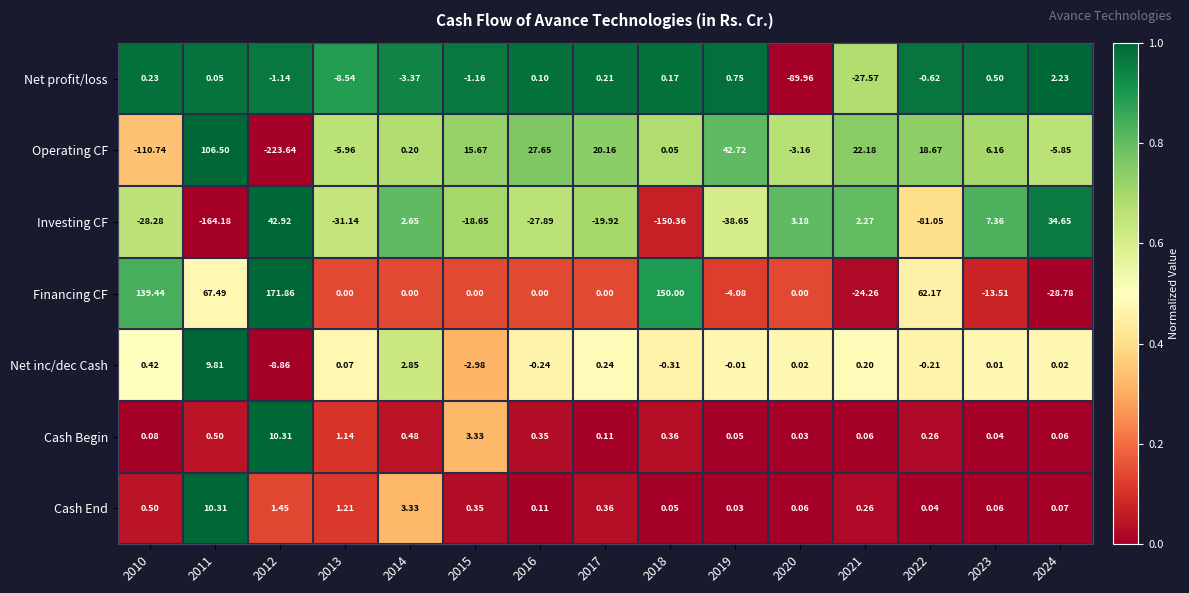

Which series has the largest range (max minus min)?

Operating CF